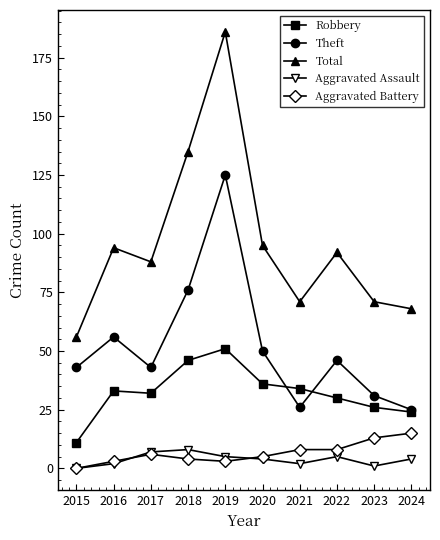

Which series changed the most between 2015 and 2018?

Total